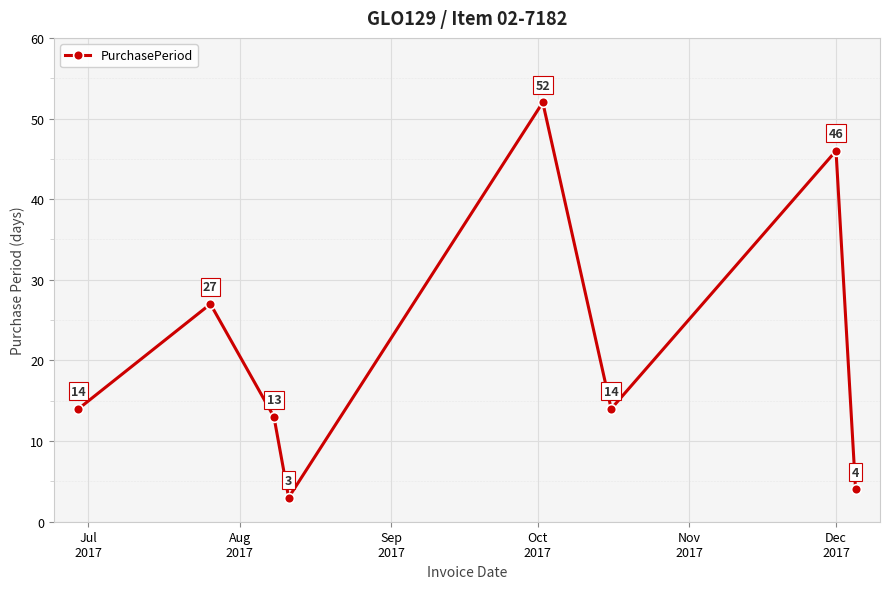

What is the average value?

22